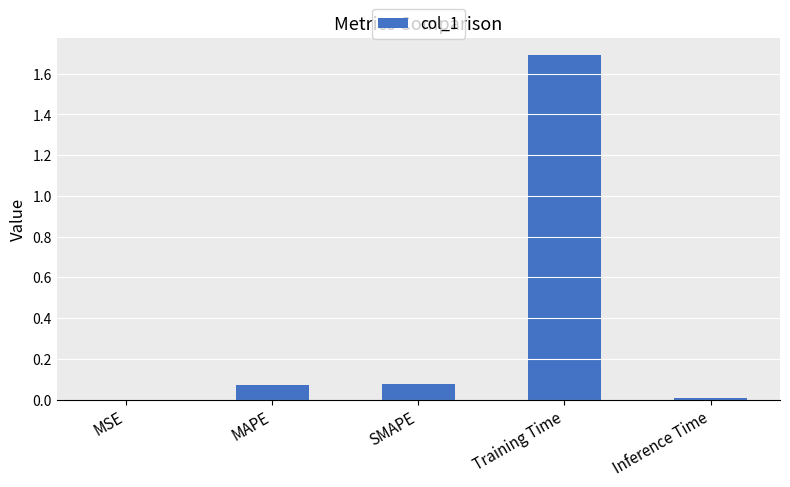

Which has a higher value, Inference Time or Training Time?

Training Time